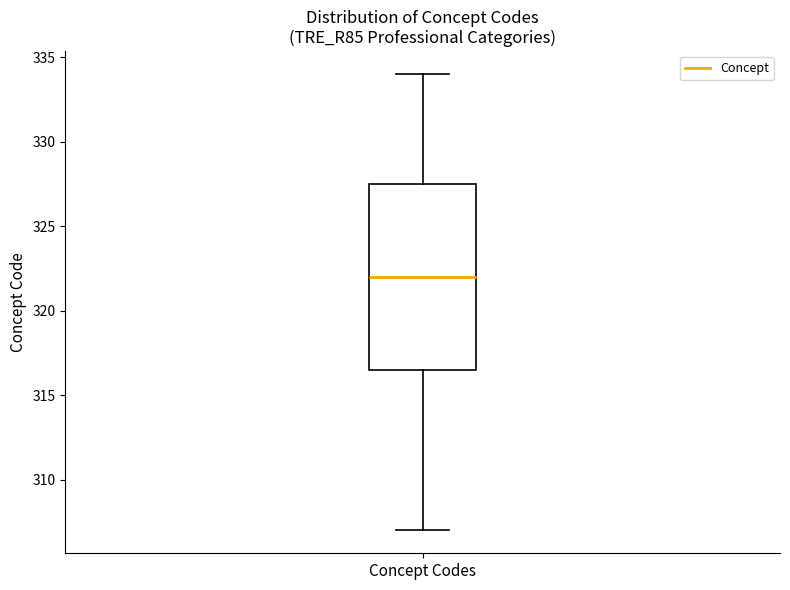

Read this box plot against the y-axis: the position of the median line, the range covered by the box, and the ends of both whiskers. The values are not printed on the chart, so give them approximately, as read against the axis.

median 322.0, box 316.5 to 327.5, whiskers 307.0 to 334.0